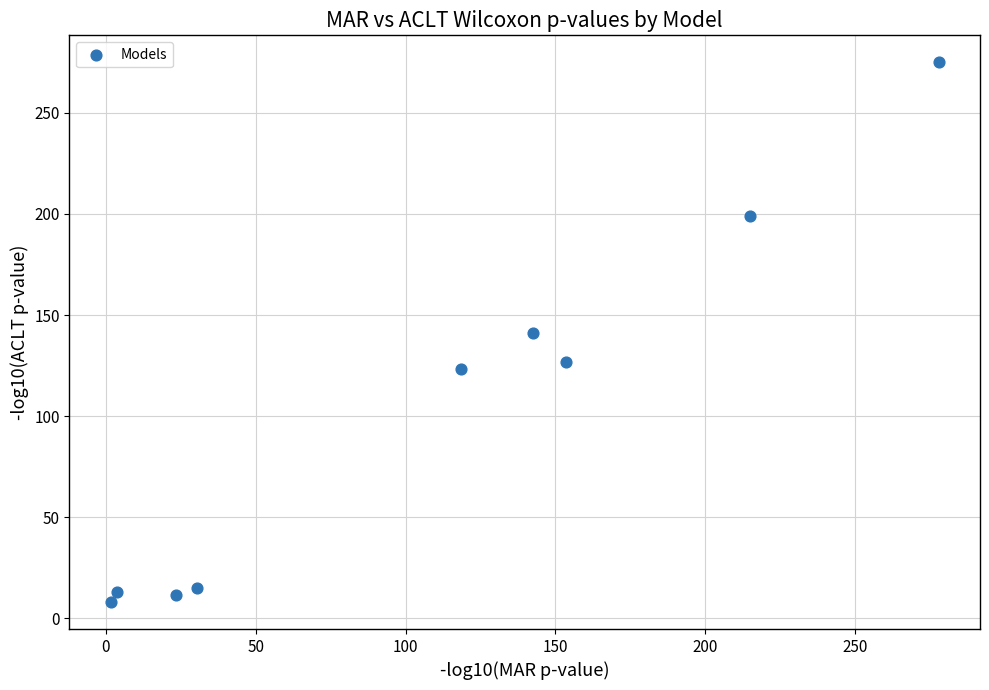

What is the range of Y values (max minus min)?

267.0